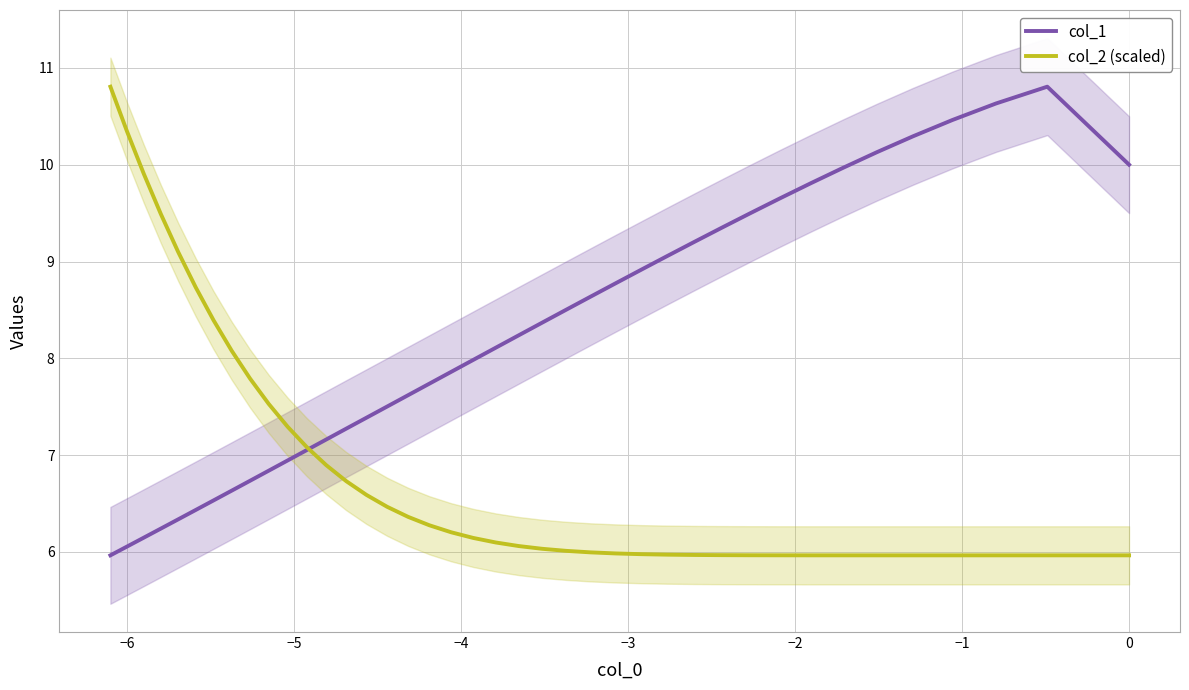

Does the chart have visible grid lines?

Yes